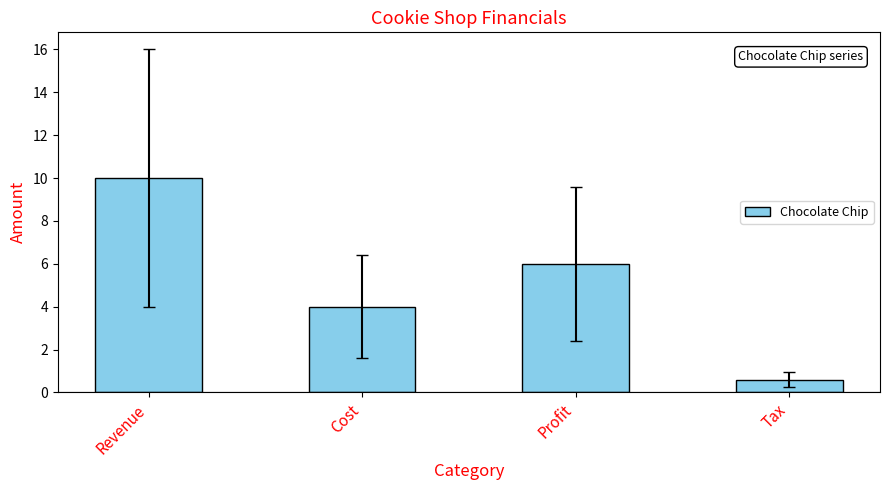

What is the value of the 2nd bar from the left?

4.0